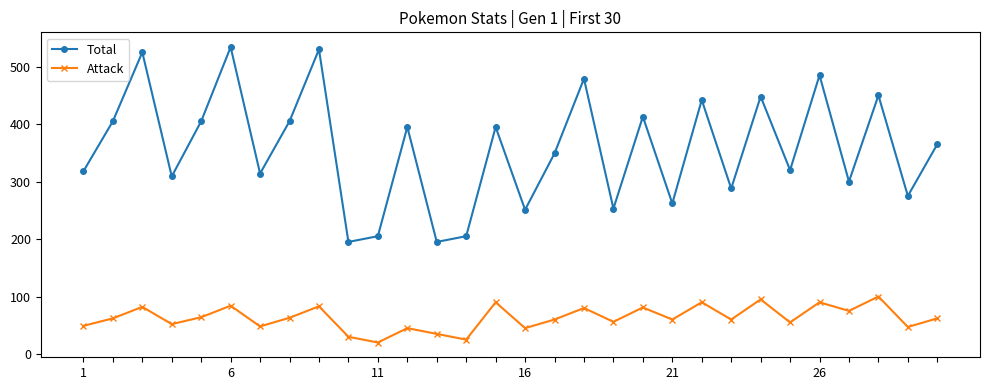

Which series has the largest range (max minus min)?

Total